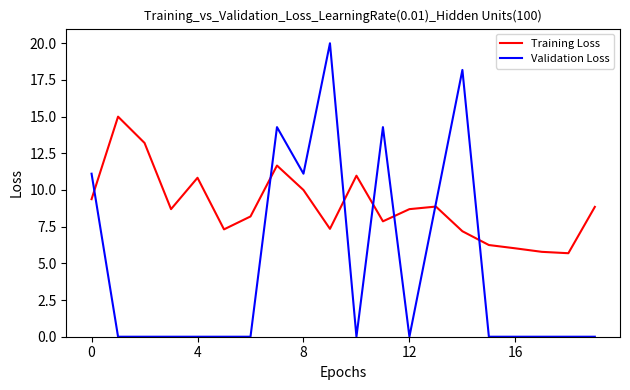

What is the greatest value displayed?

20.0